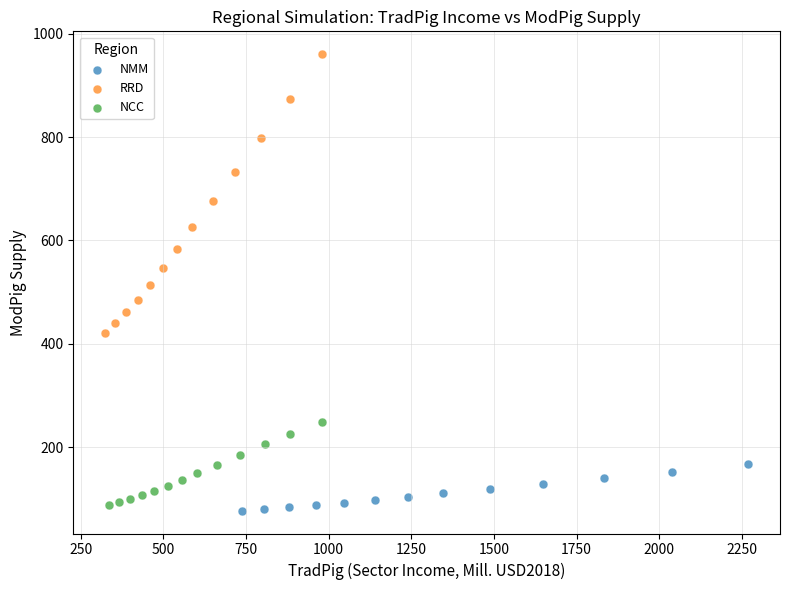

Which series contains the highest Y value?

RRD